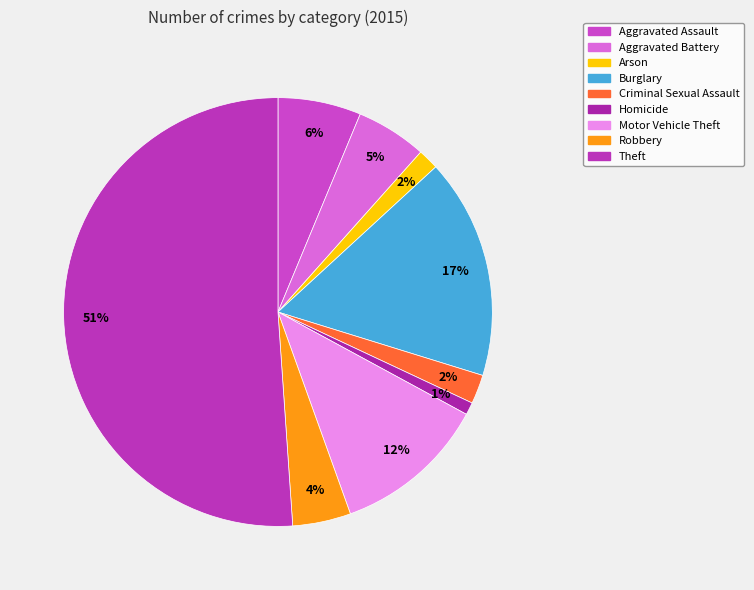

To the nearest percent, what portion does Theft represent?

51%